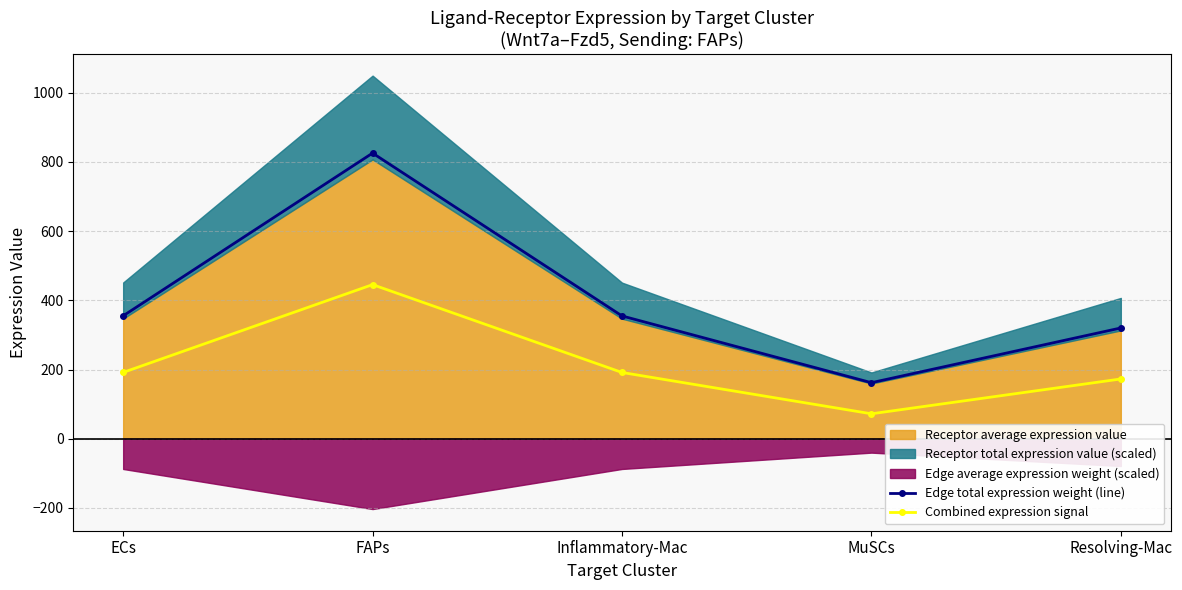

At which category does the chart reach its peak across all series?

FAPs